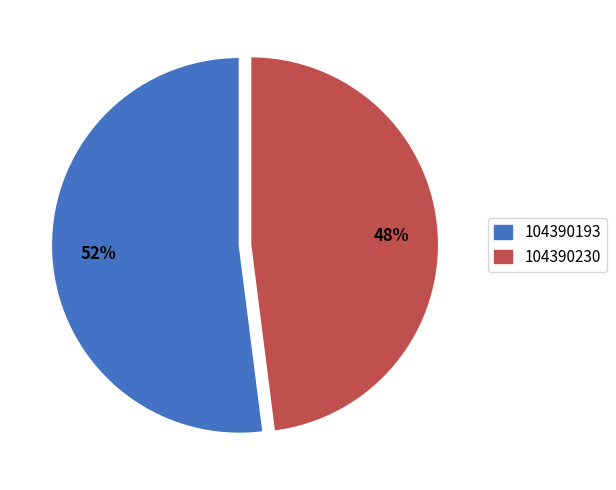

How many slices are in this pie chart?

2